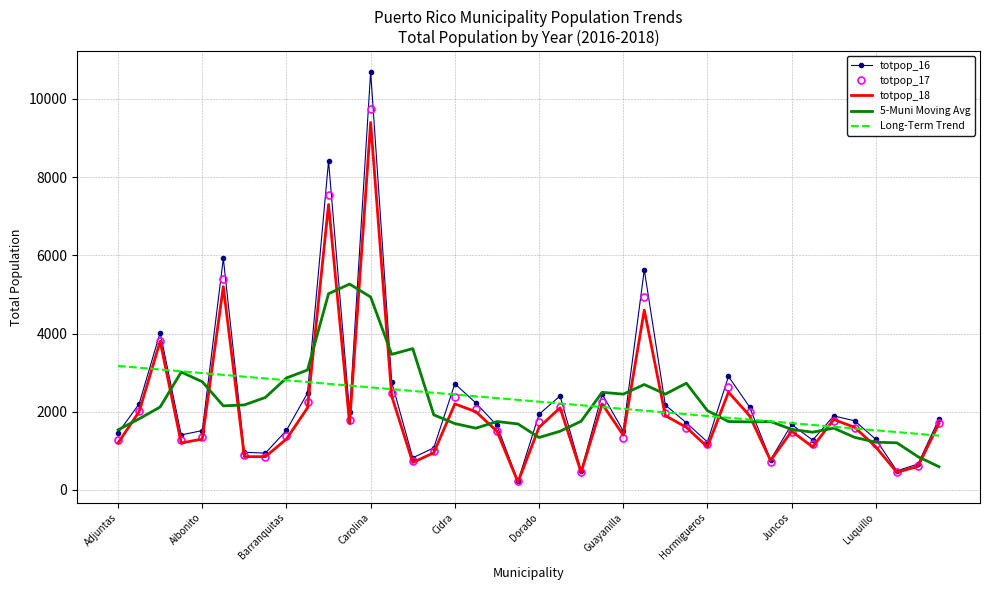

Which series has the widest spread of values?

totpop_16